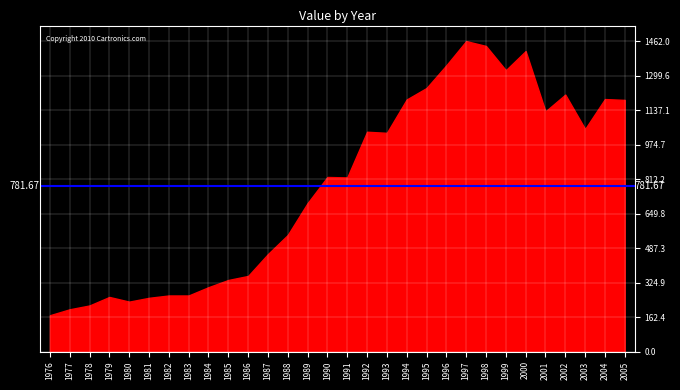

True or false: the data shows 1639 at 1994.

False